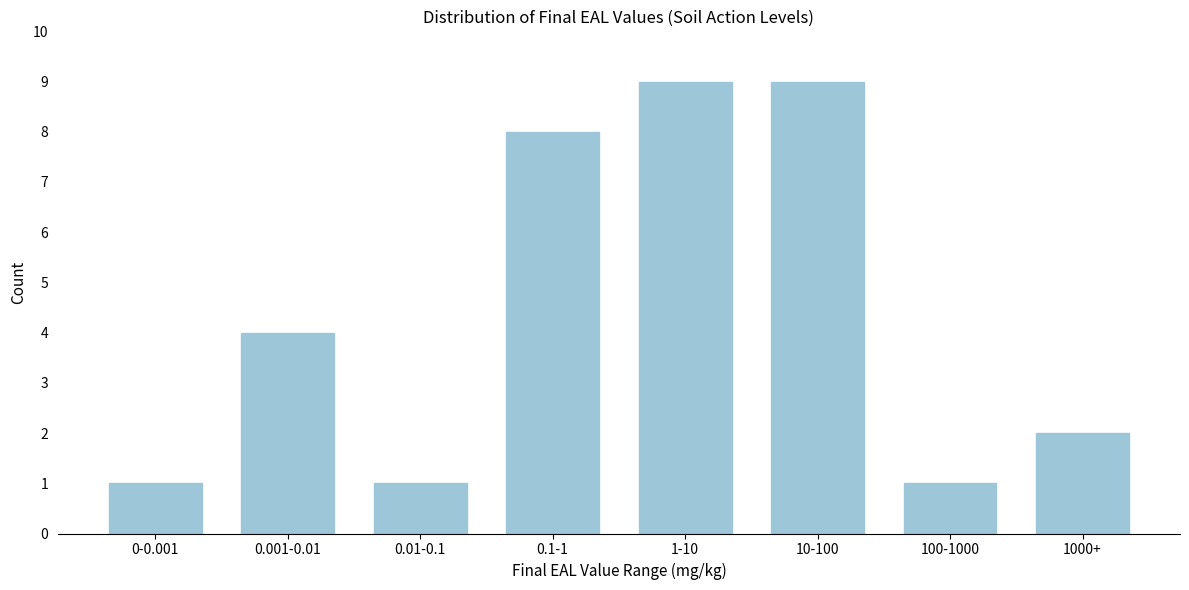

Reading left to right, extract all data points from this chart.

0-0.001=1	0.001-0.01=4	0.01-0.1=1	0.1-1=8	1-10=9	10-100=9	100-1000=1	1000+=2